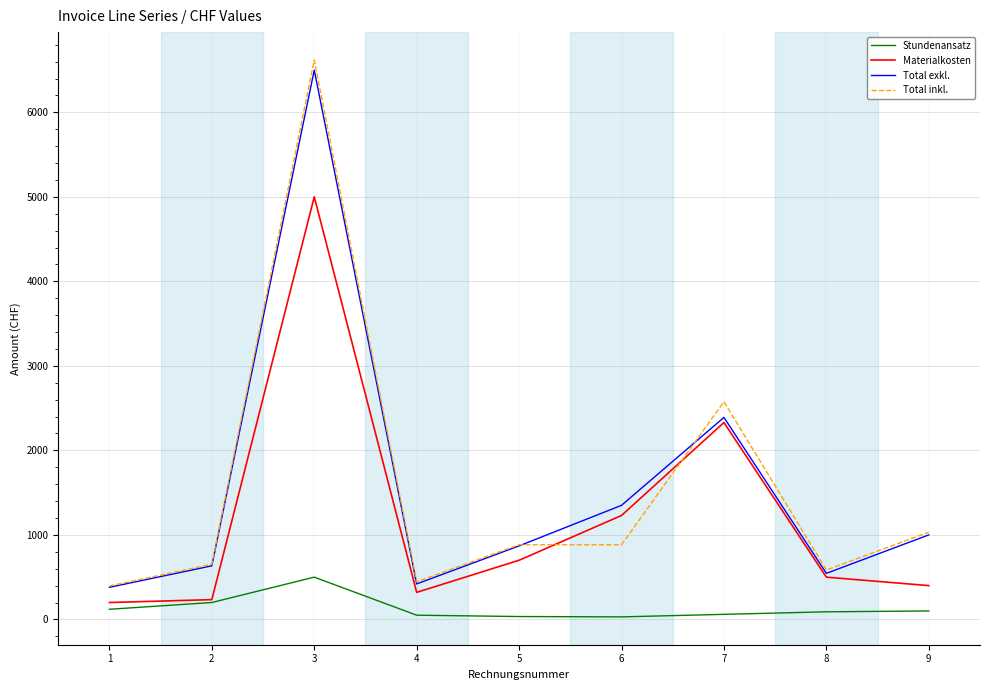

True or false: Stundenansatz and Total inkl. intersect in this chart.

False